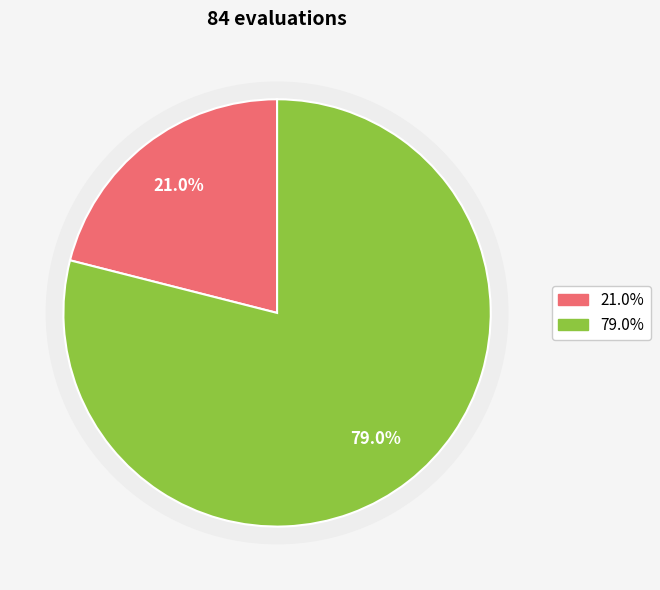

Does 1 represent more than half of the total?

Yes